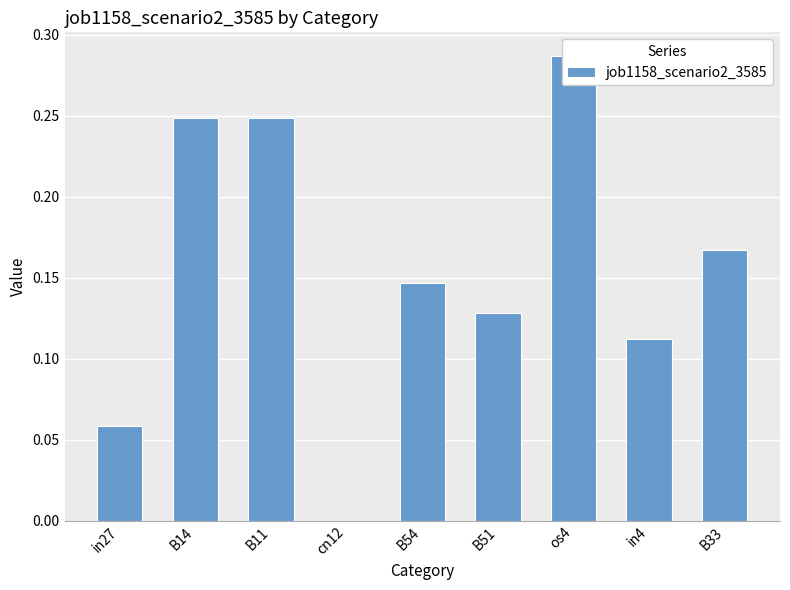

The value at B54 is 0.1. True or false?

True